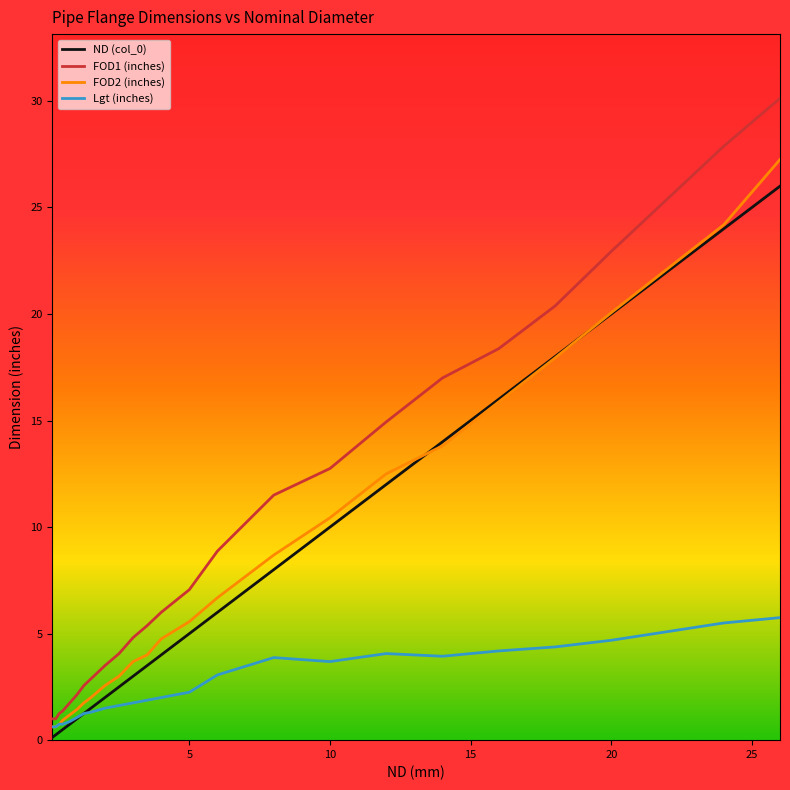

Which series has the largest total across all categories?

FOD1 (inches)